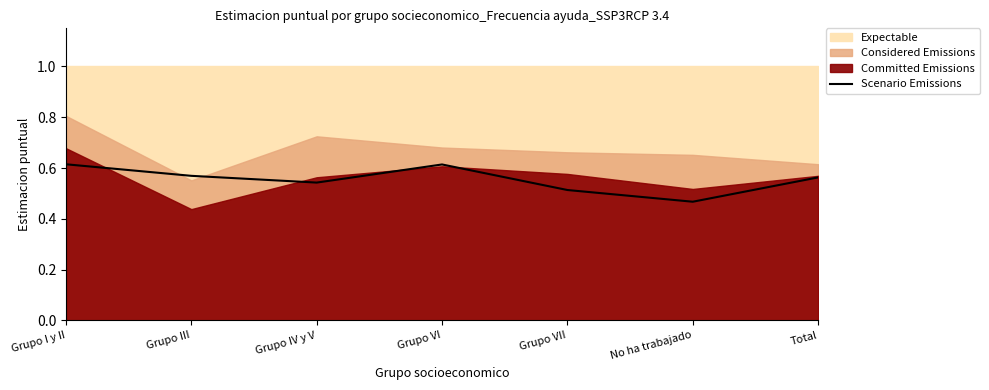

True or false: the data shows 0.7 at Grupo VII.

False